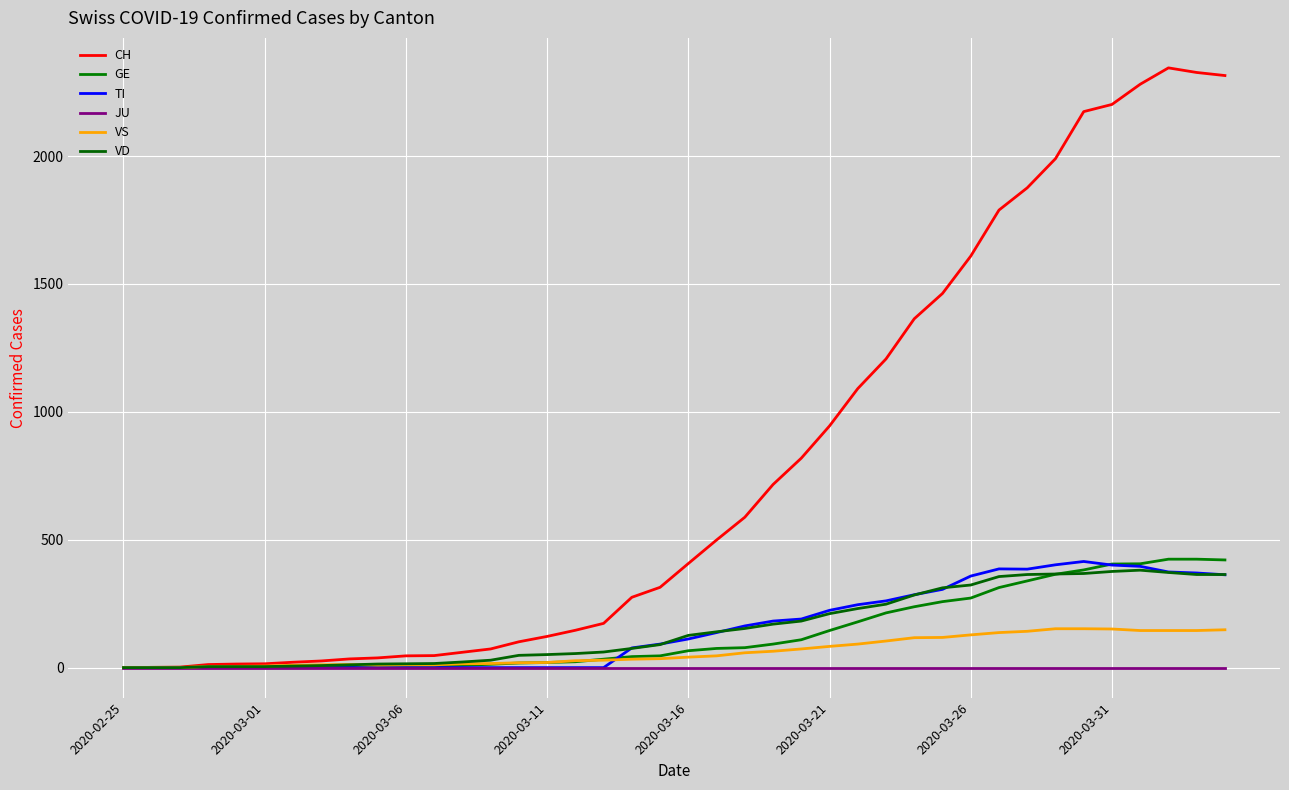

True or false: VD has more than 1 interior local peaks.

False